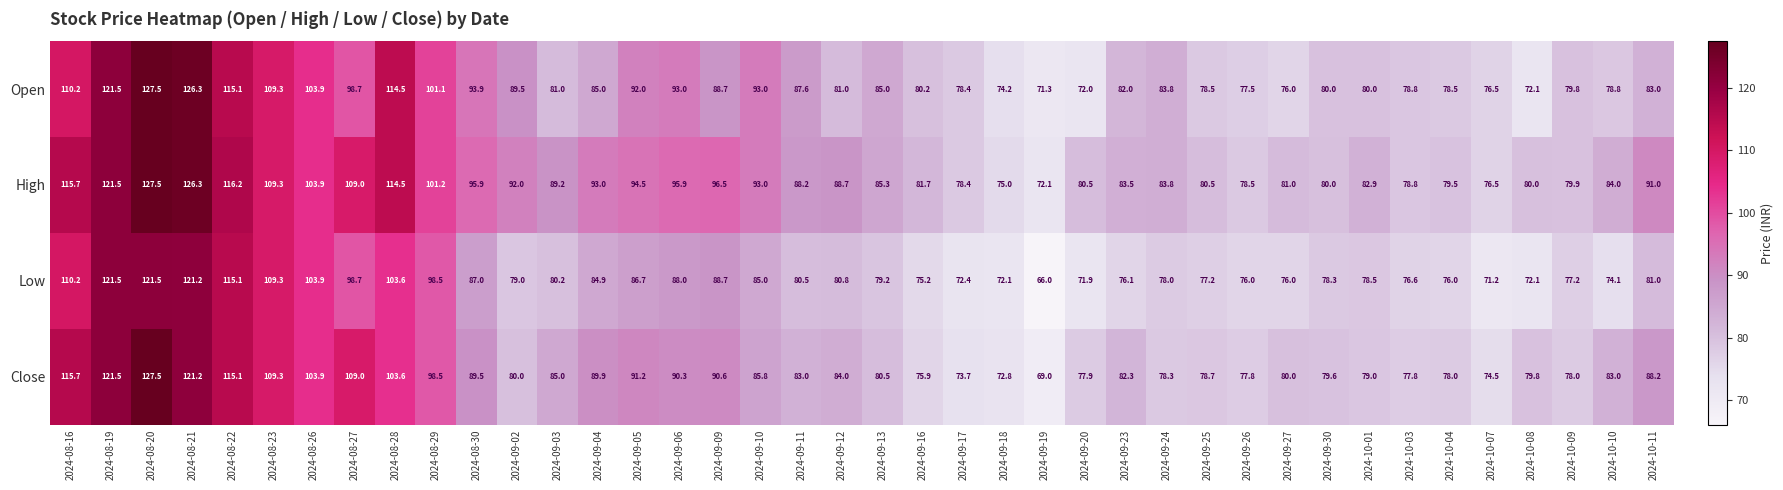

Rank the series at 2024-09-23 from lowest to highest value.

Low, Open, Close, High